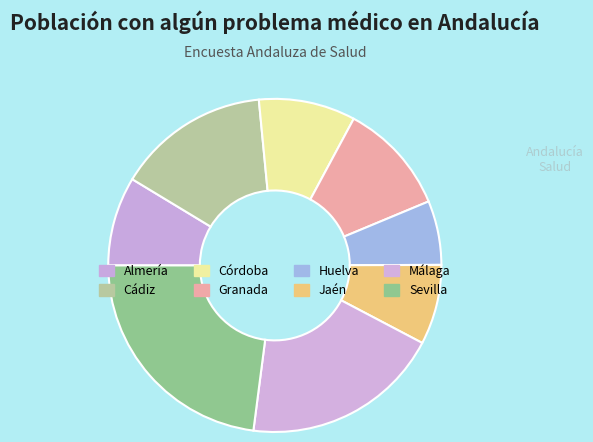

How many segments does this pie chart have?

8